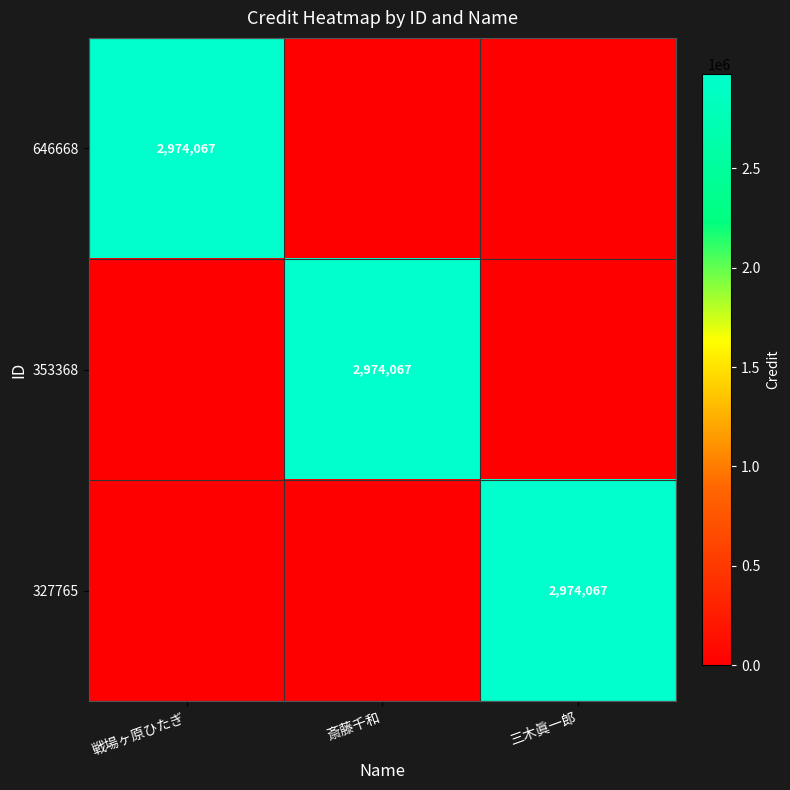

Is it true that 353368 equals 2974067 at 斎藤千和?

True